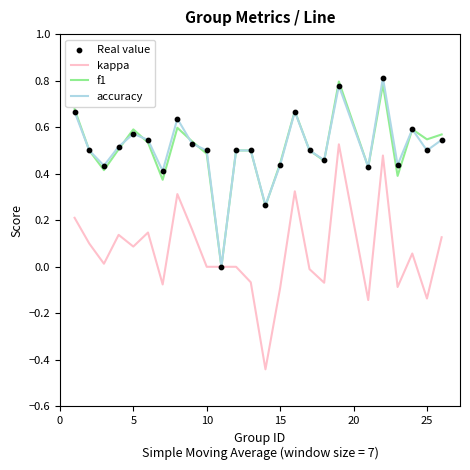

Which series has the largest range (max minus min)?

kappa